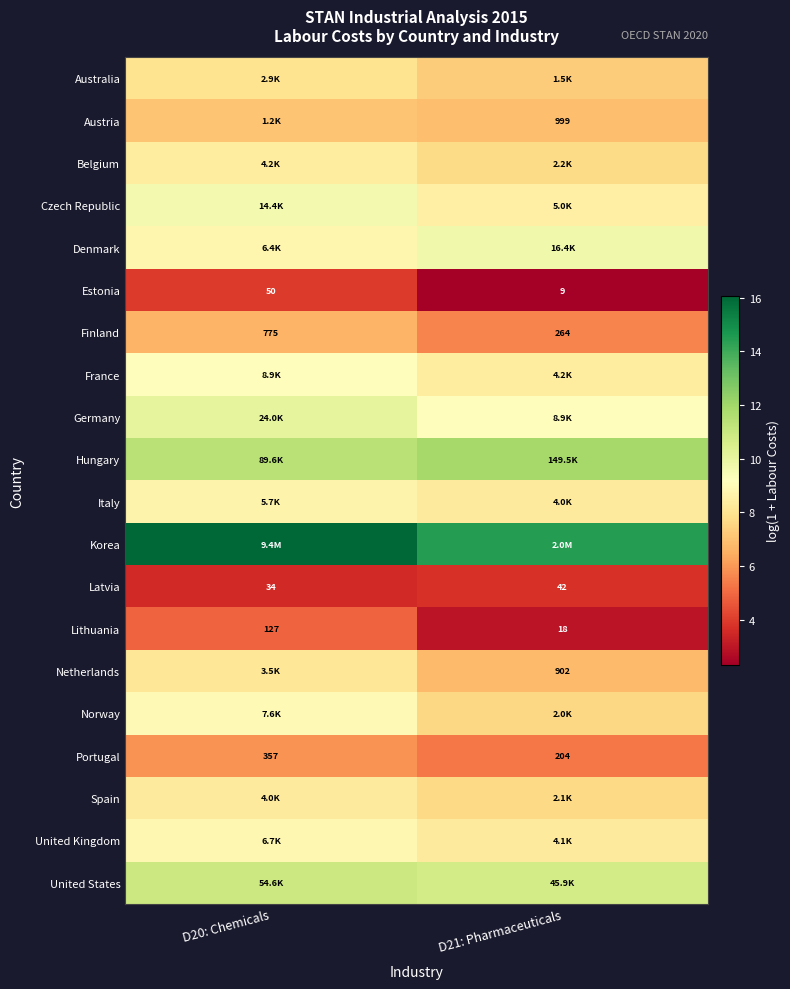

What is the sum of the Australia values at D21: Pharmaceuticals and D20: Chemicals?

15.3